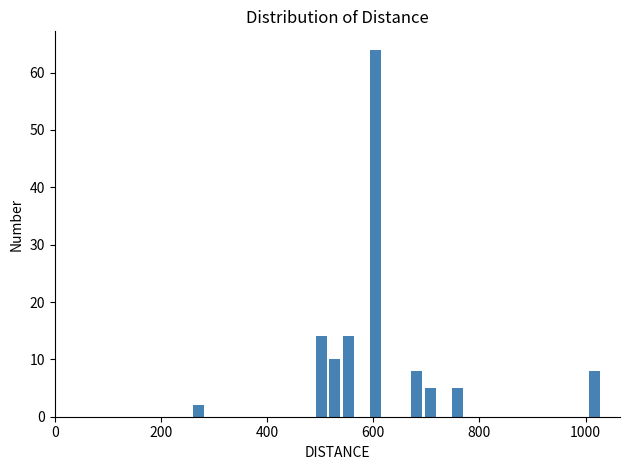

Around what value on the x-axis is the tallest bar? Give the approximate position of its centre, as read against the axis.

600